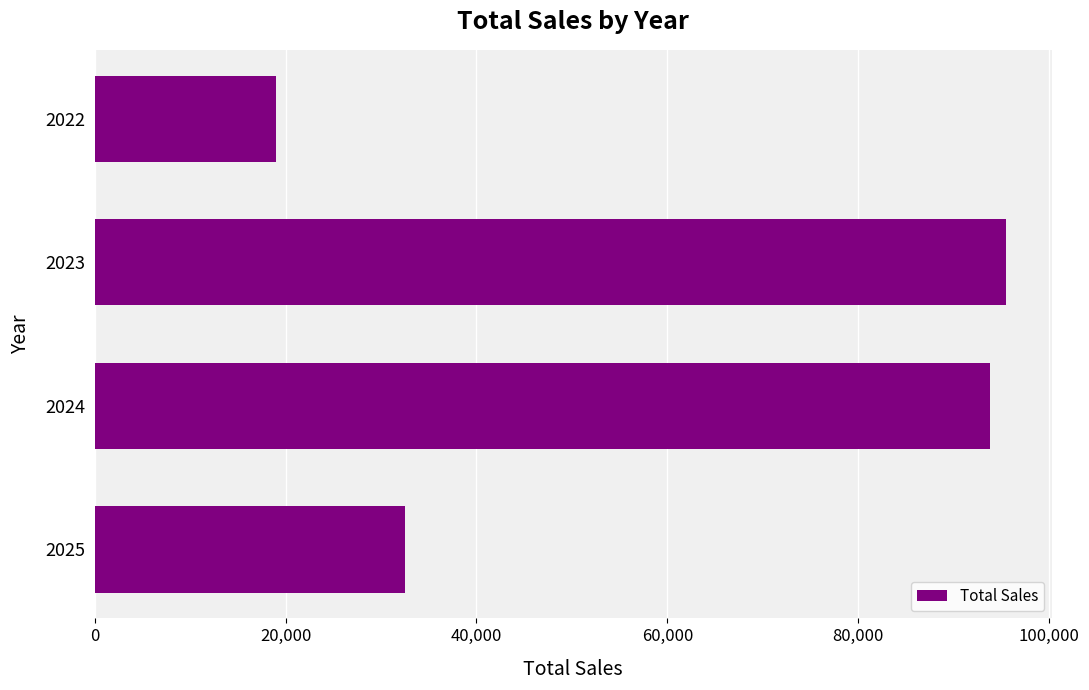

What is the difference between the maximum and minimum values?

76437.7